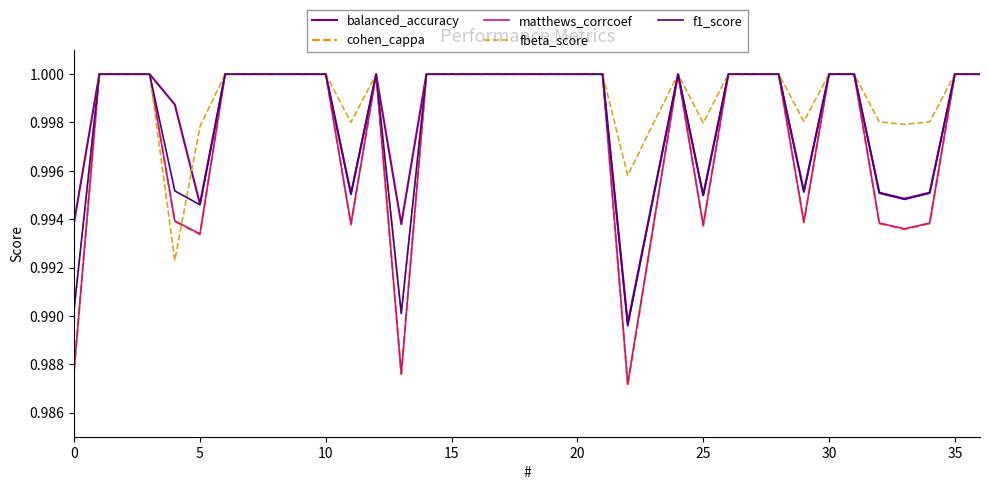

Which series has the largest range (max minus min)?

cohen_cappa